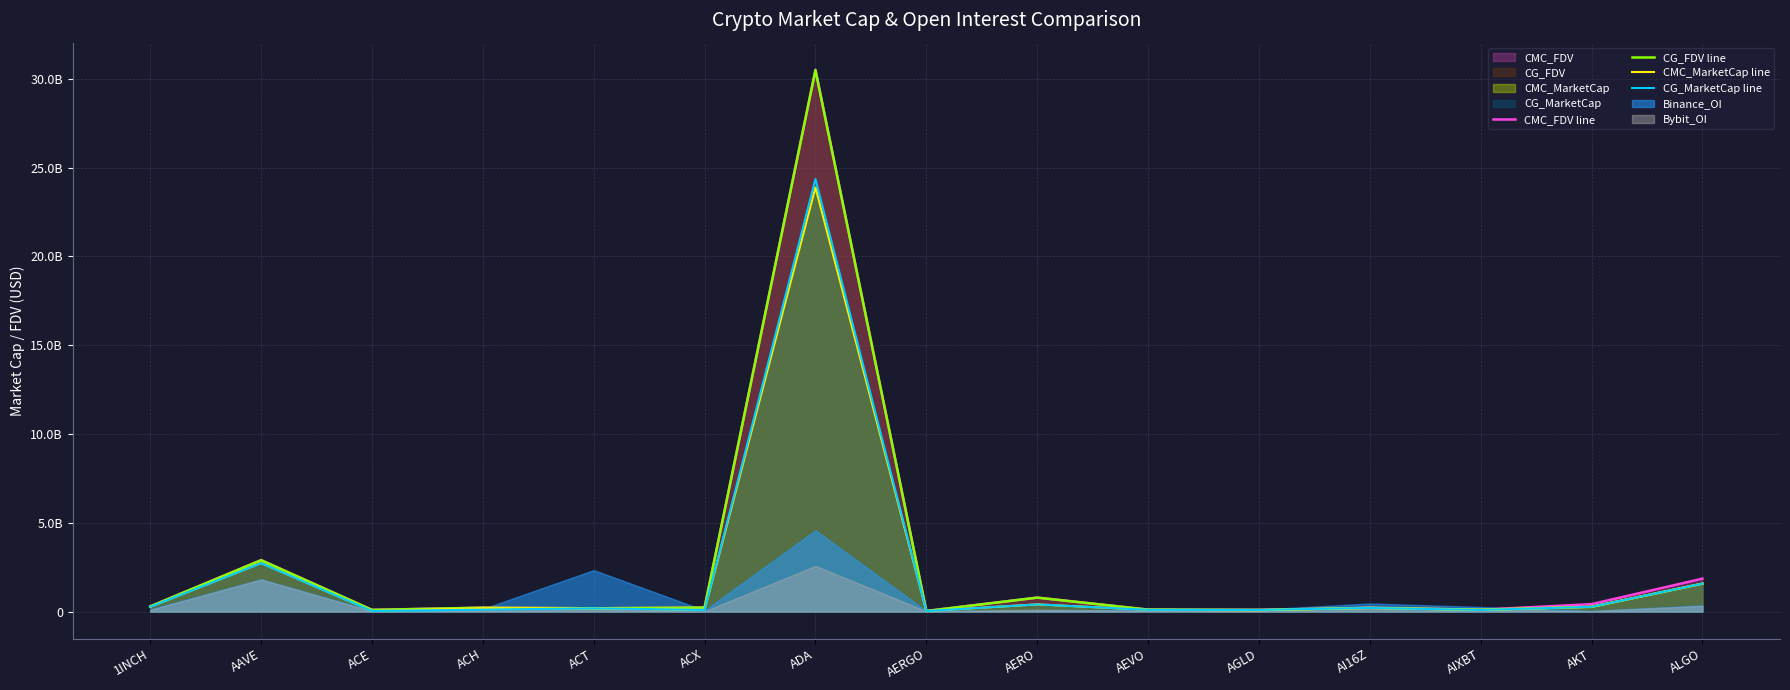

Is it true that CMC_FDV line equals 216745099.9 at ACH?

True